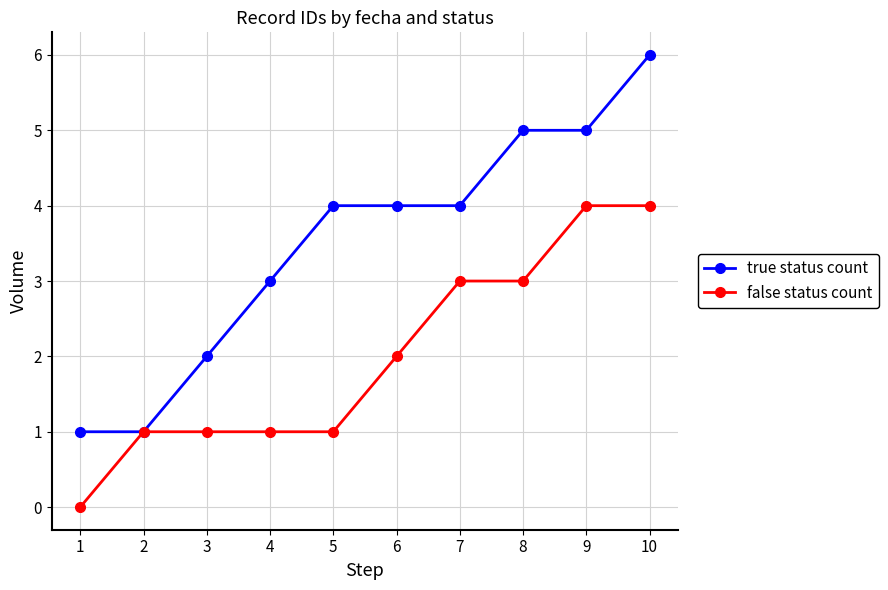

Reading left to right, list all the values displayed in this chart.

true status count: 1	1	2	3	4	4	4	5	5	6
false status count: 0	1	1	1	1	2	3	3	4	4